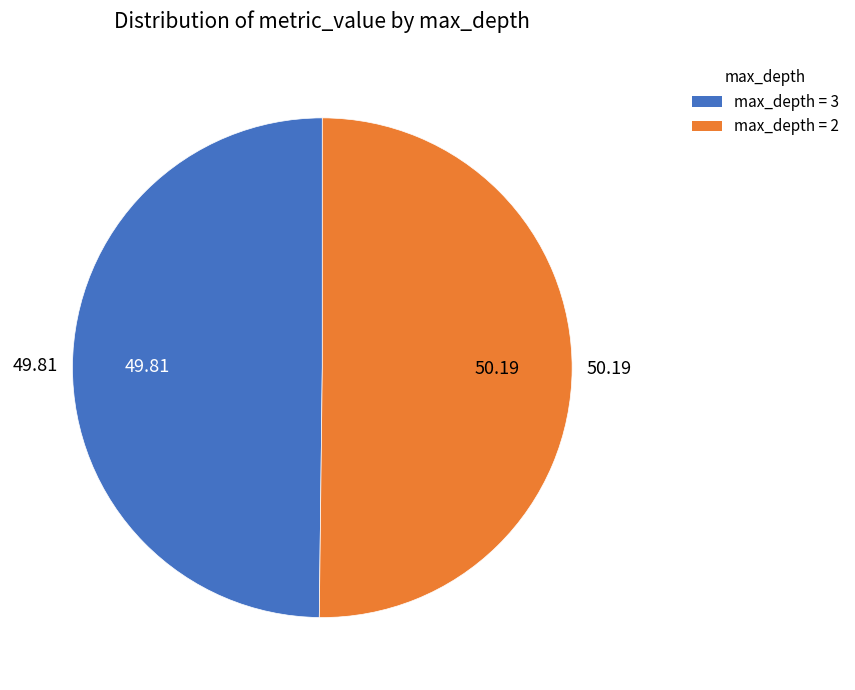

Is there any slice that represents more than half of the pie?

Yes